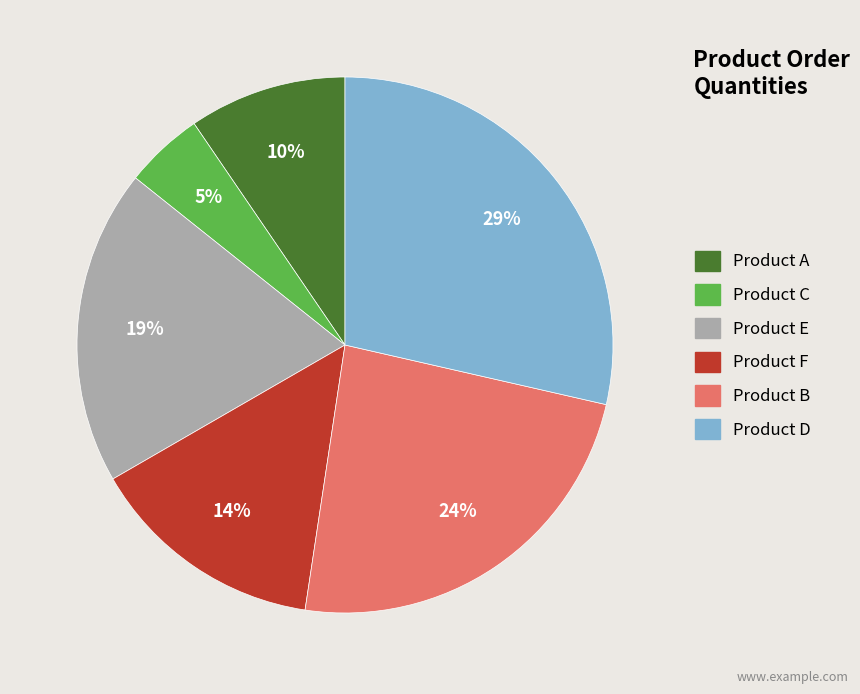

To the nearest percent, what portion does Product A represent?

10%